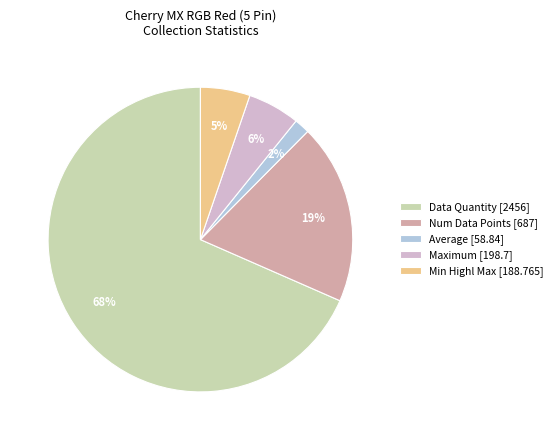

Which has a higher value, Data Quantity [2456] or Maximum [198.7]?

Data Quantity [2456]